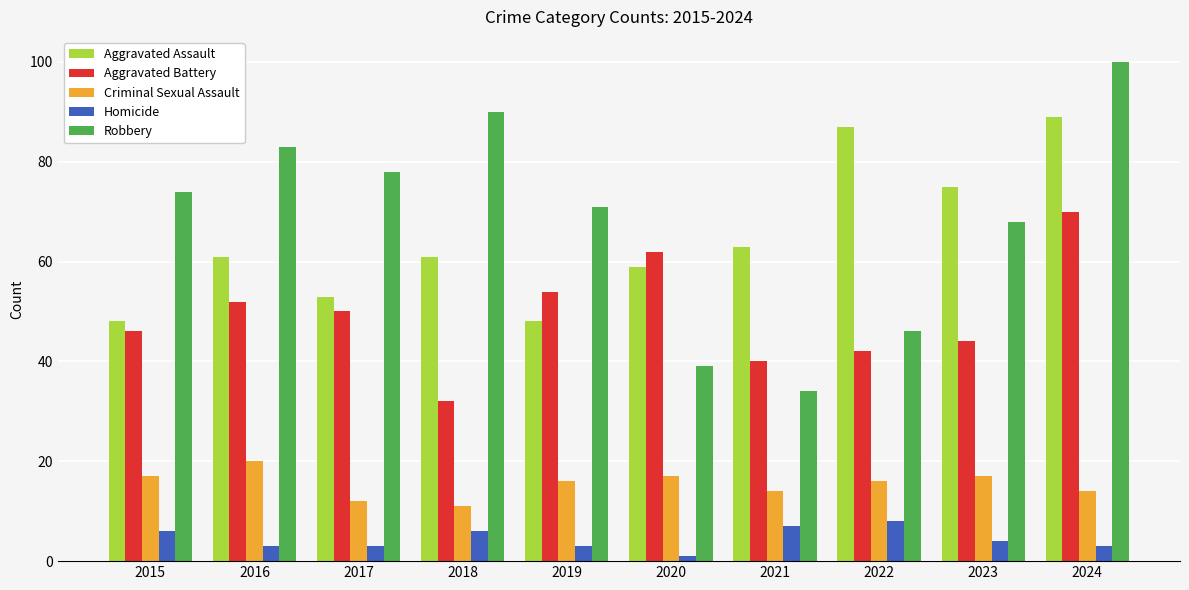

What is the sum of all Aggravated Assault values?

644